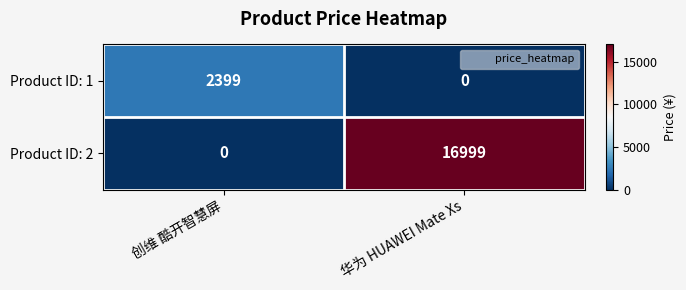

What is the sum of the Product ID: 2 values at 华为 HUAWEI Mate Xs and 创维 酷开智慧屏?

16999